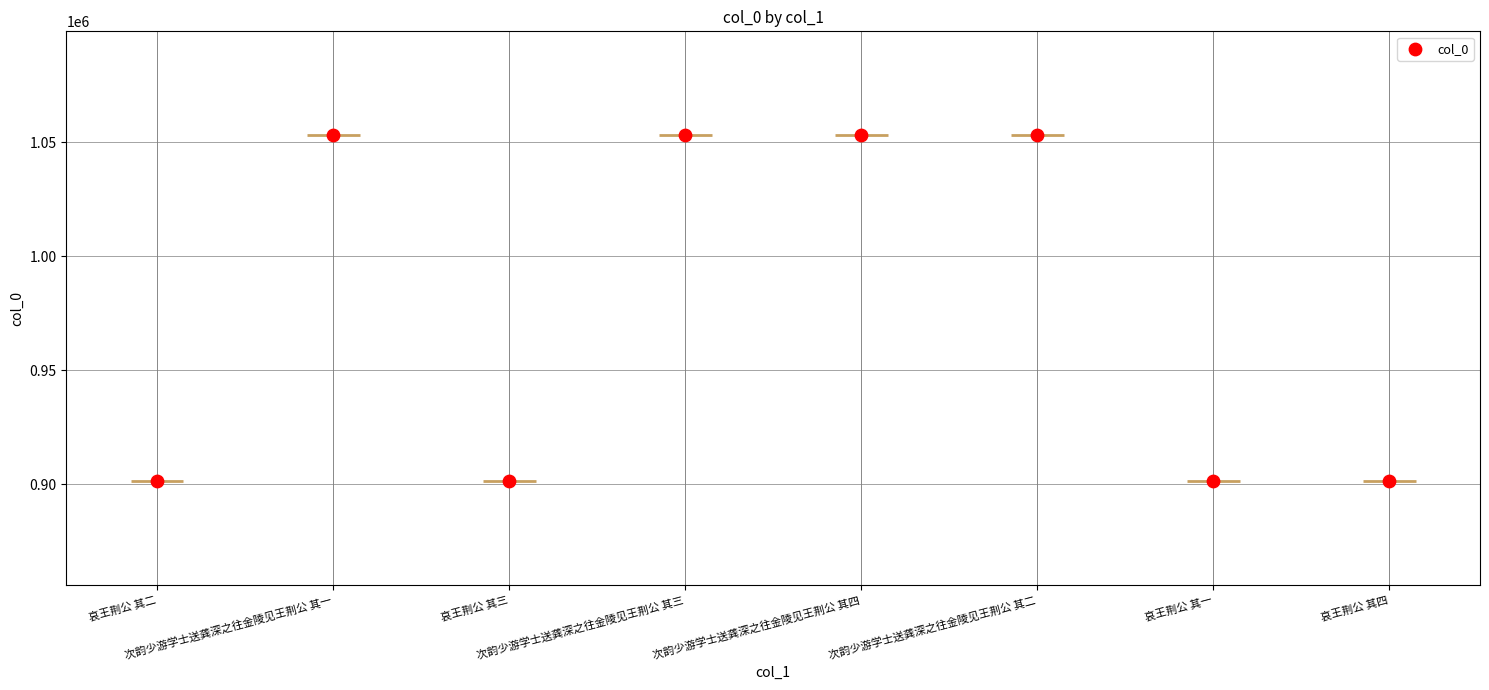

Between 次韵少游学士送龚深之往金陵见王荆公 其四 and 哀王荆公 其三, which is larger?

次韵少游学士送龚深之往金陵见王荆公 其四